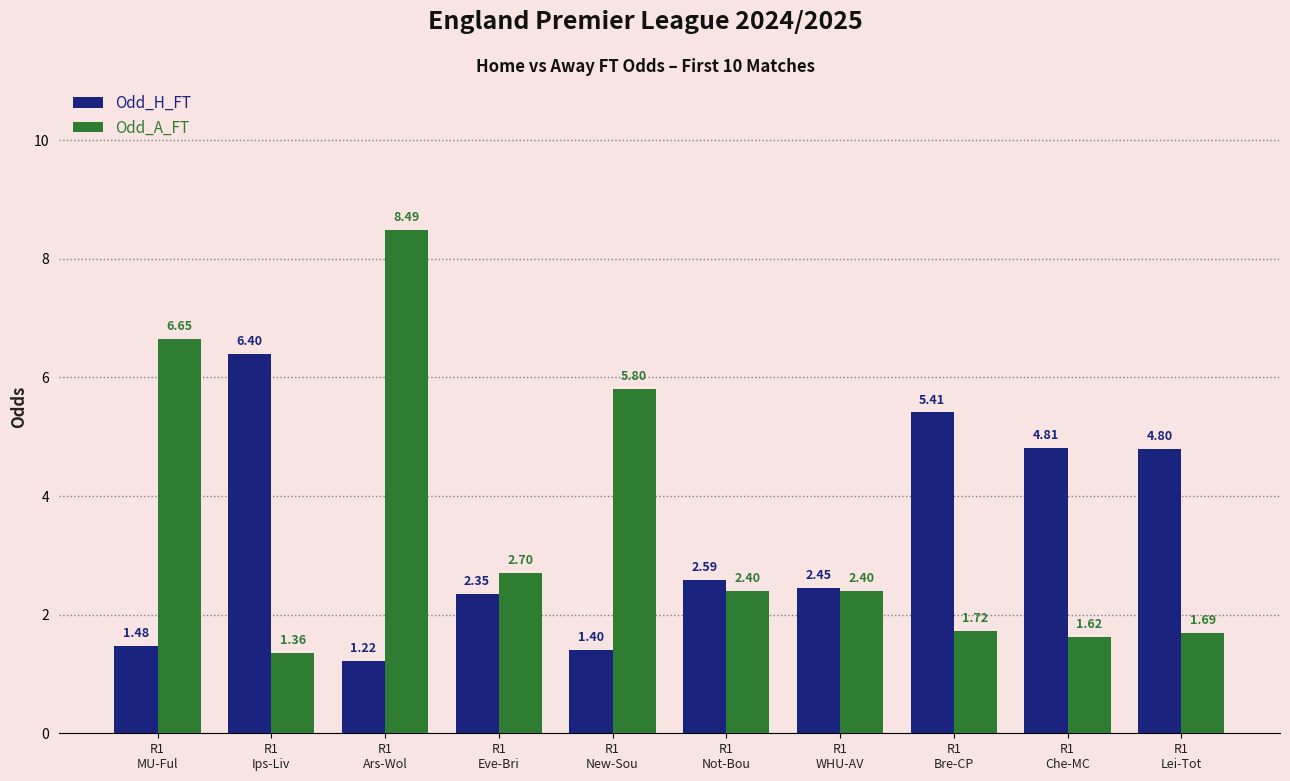

What is the difference between the maximum and second lowest values in the Odd_A_FT series?

6.9